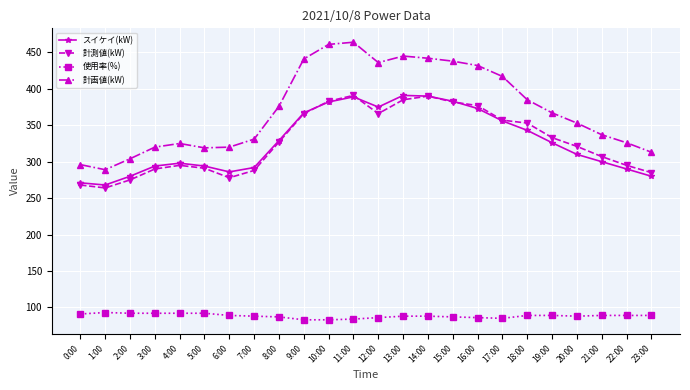

True or false: 計測値(kW) and 使用率(%) intersect in this chart.

False